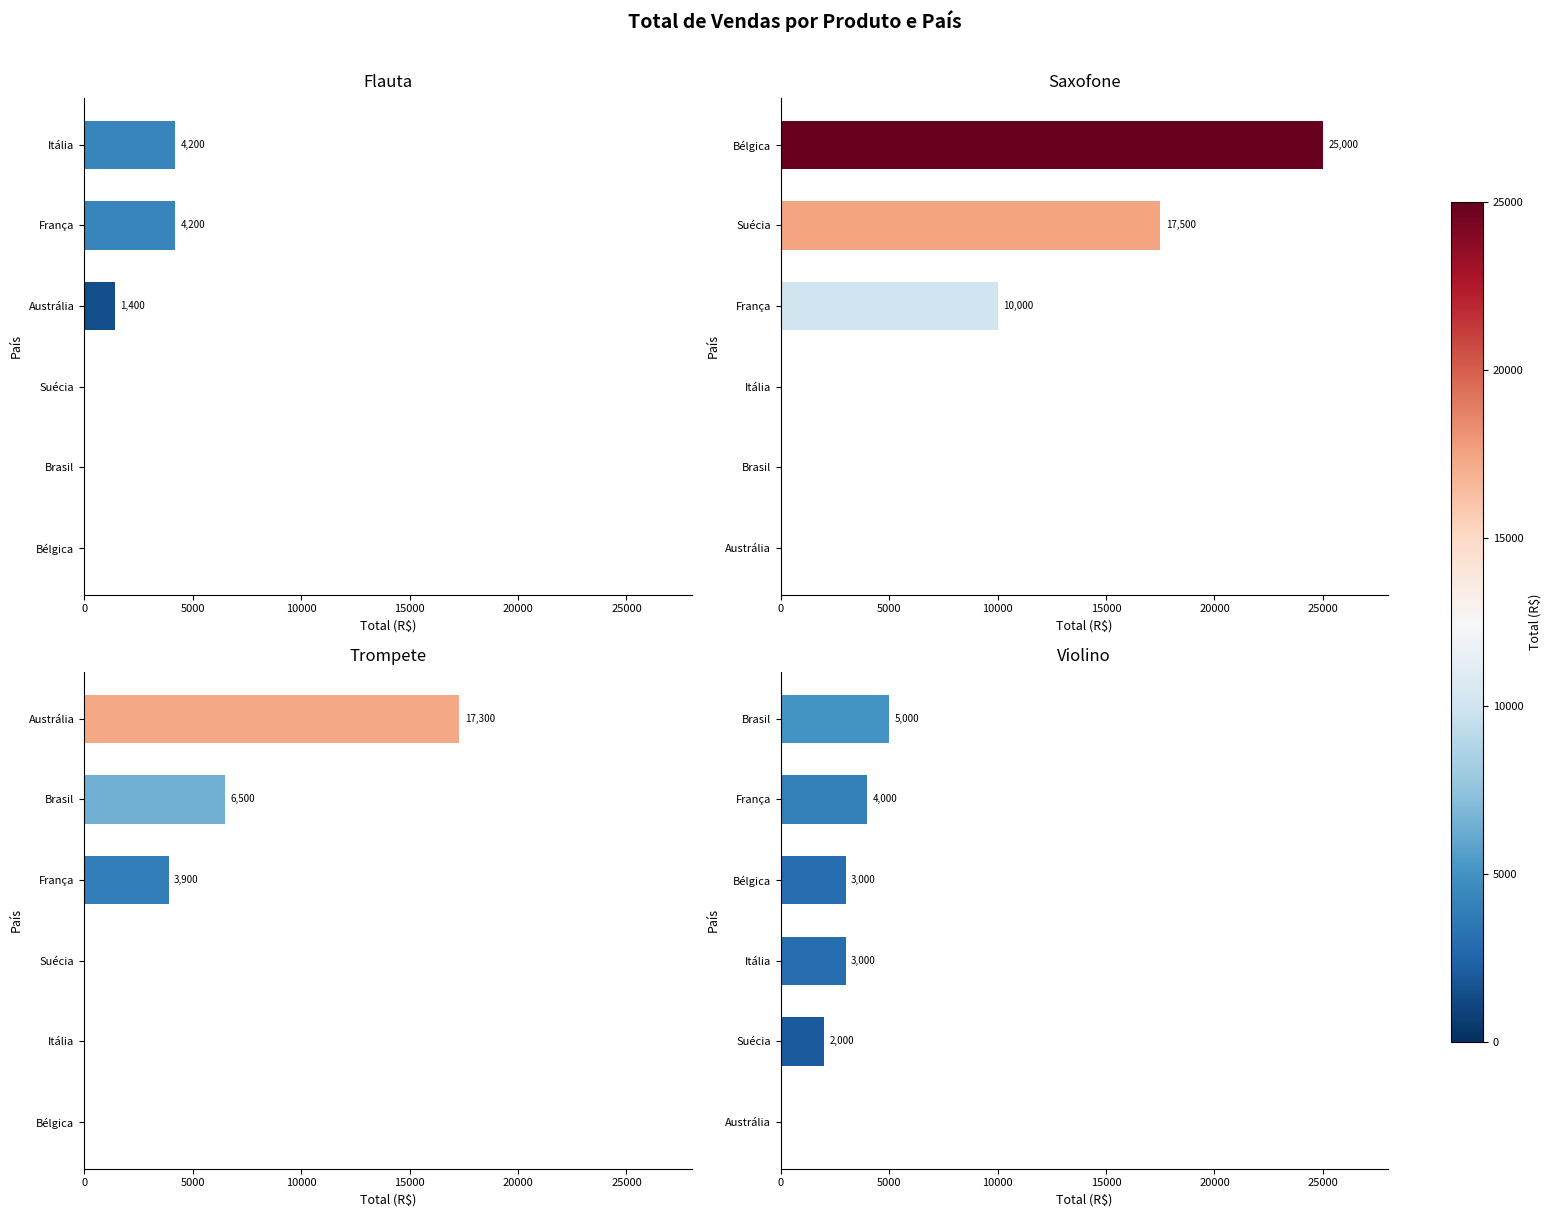

Rank the series by their maximum value, from lowest to highest.

Flauta, Violino, Trompete, Saxofone